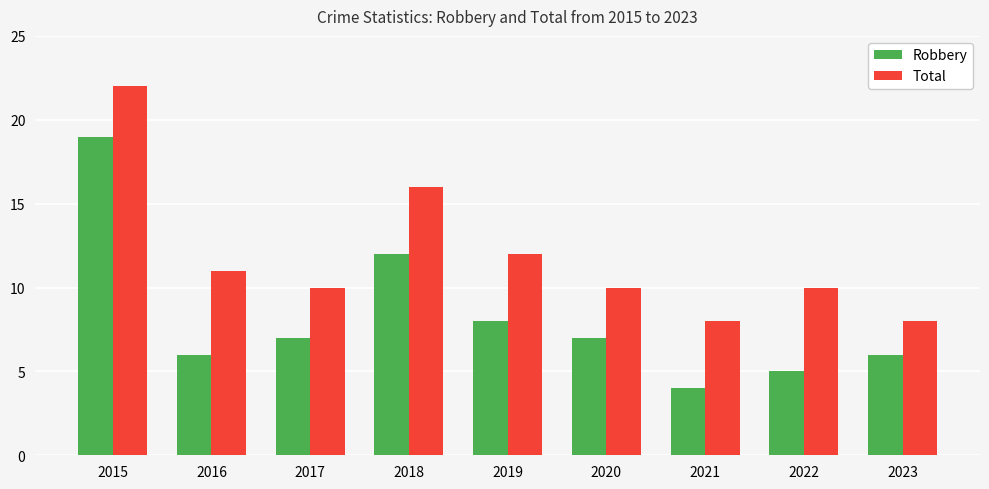

True or false: Robbery has a value of 6 at 2023.

True